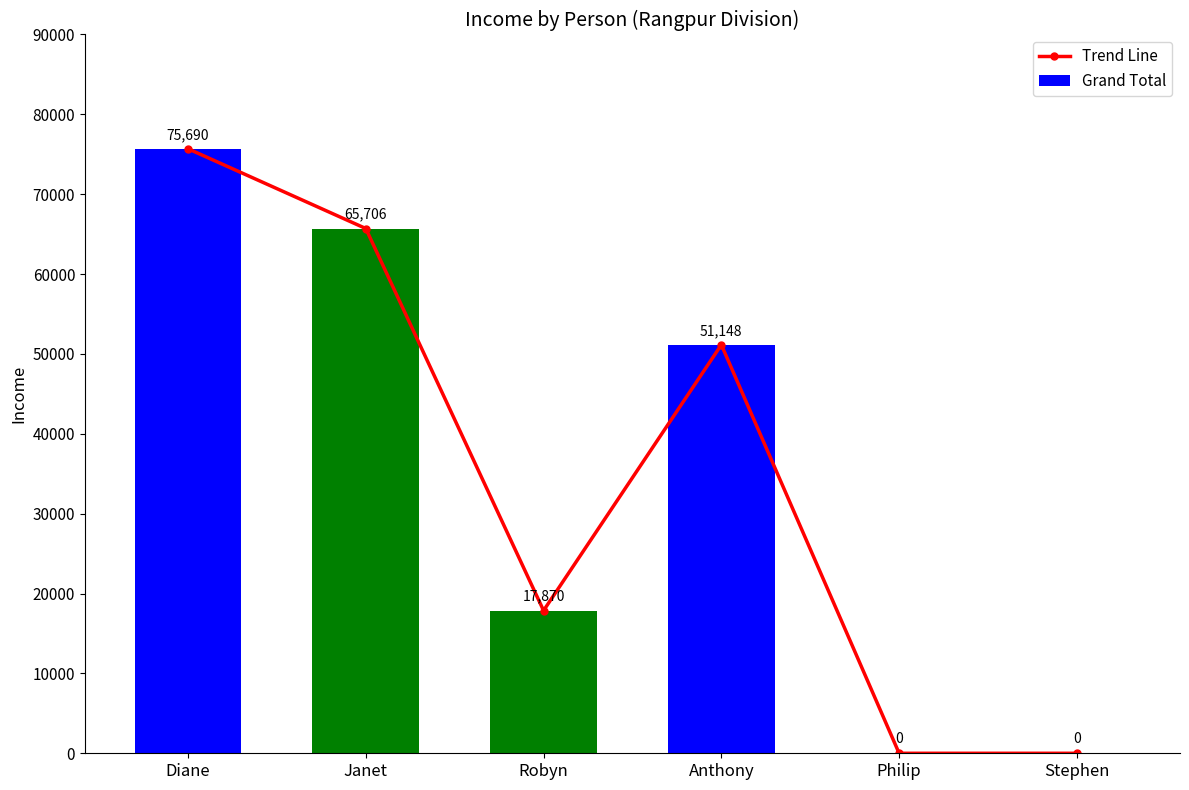

At how many categories does at least one series exceed 72133?

1